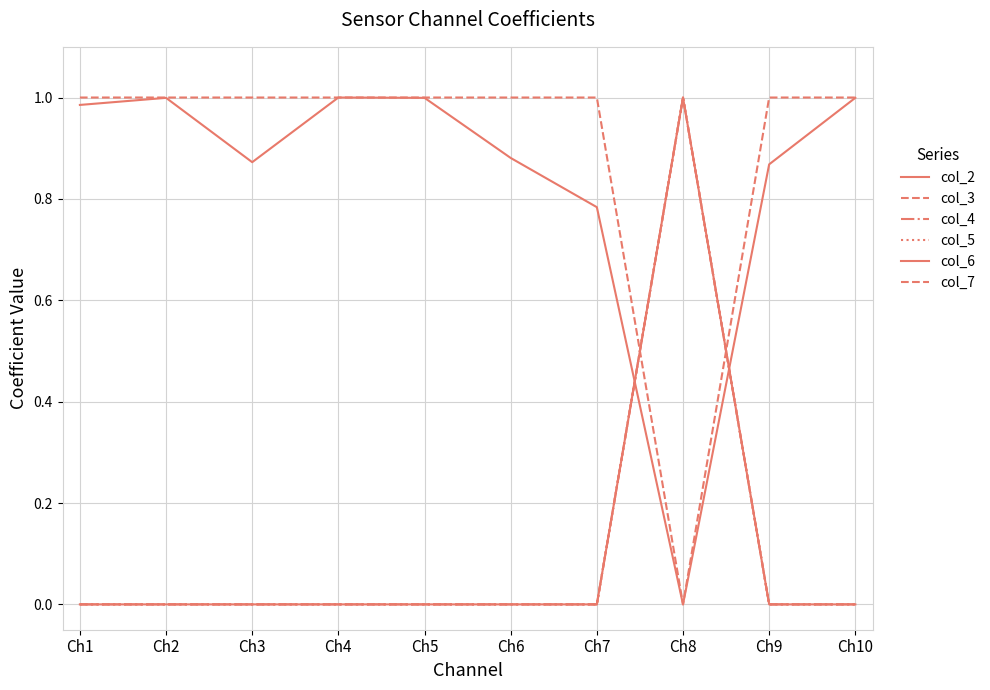

Reading left to right, list all the values displayed in this chart.

col_2: 0.0	0.0	0.0	0.0	0.0	0.0	0.0	1.0	0.0	0.0
col_3: 1.0	1.0	1.0	1.0	1.0	1.0	1.0	0.0	1.0	1.0
col_4: 0.0	0.0	0.0	0.0	0.0	0.0	0.0	1.0	0.0	0.0
col_5: 0.0	0.0	0.0	0.0	0.0	0.0	0.0	1.0	0.0	0.0
col_6: 1.0	1.0	0.9	1.0	1.0	0.9	0.8	0.0	0.9	1.0
col_7: 0.0	0.0	0.0	0.0	0.0	0.0	0.0	1.0	0.0	0.0